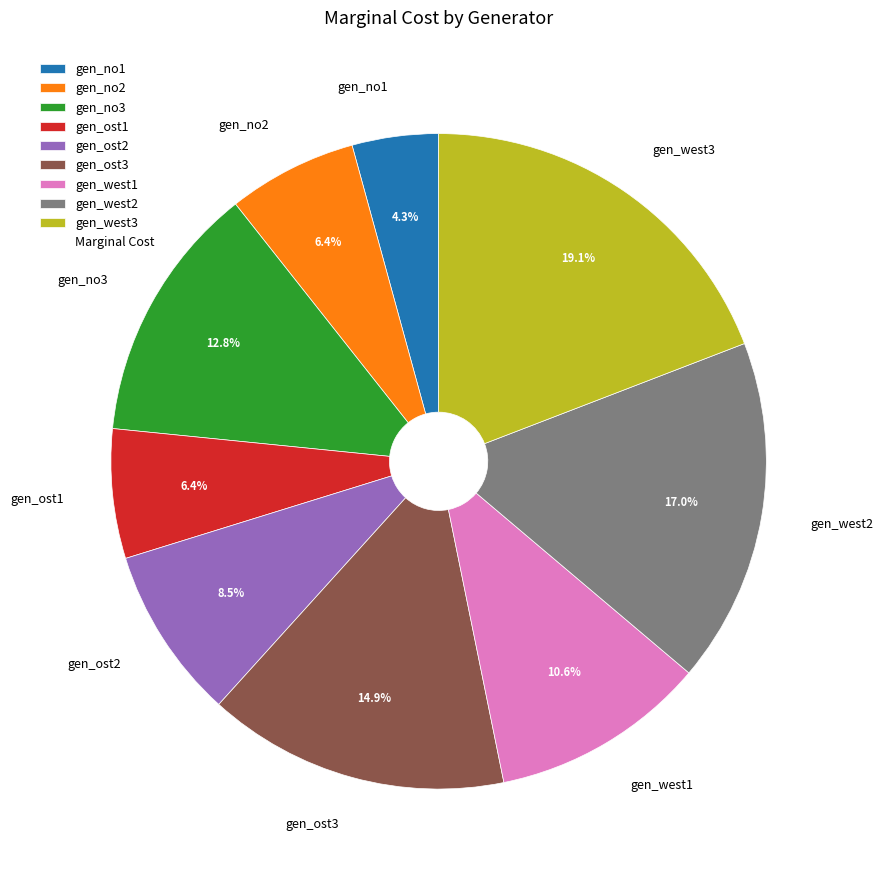

Is there a majority slice in this chart?

No